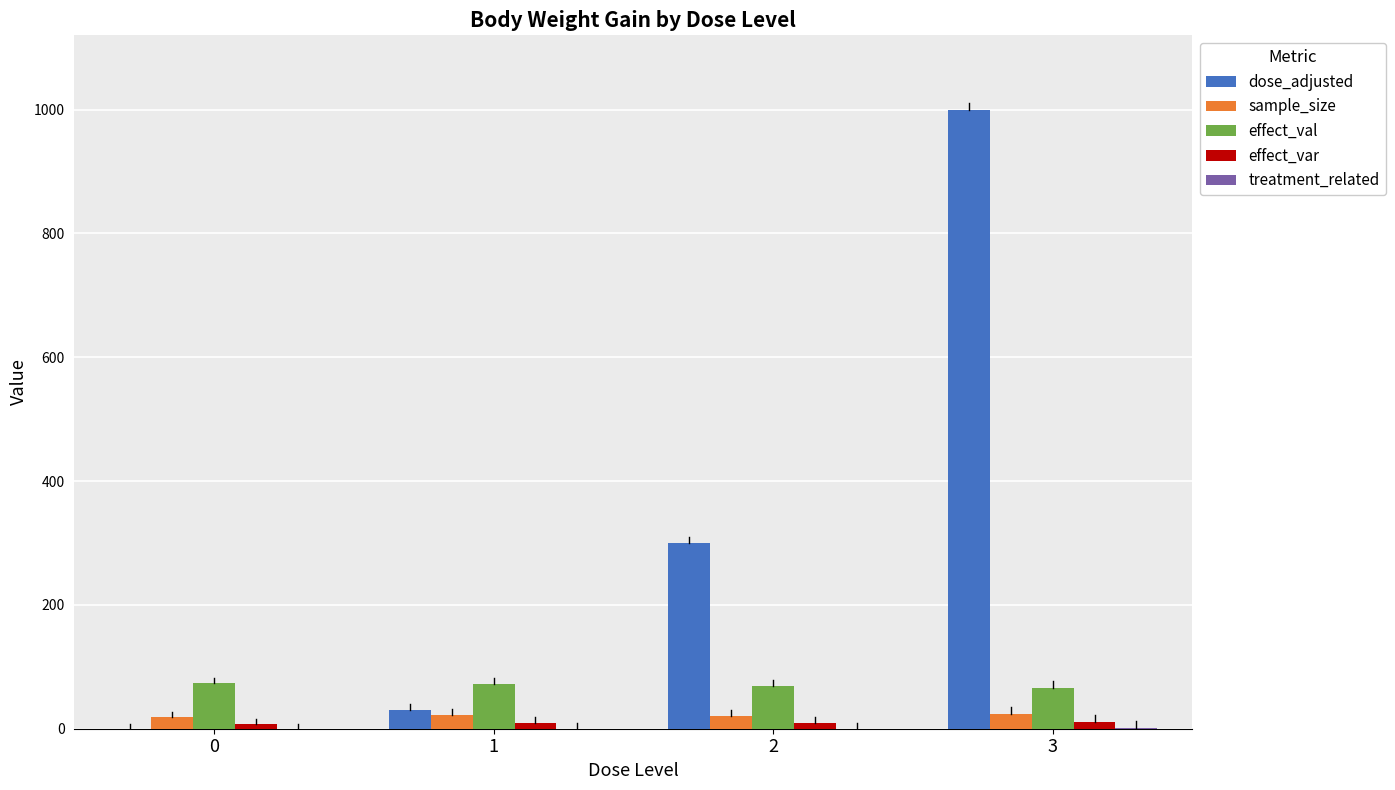

At which category is the sum across all series the highest?

3